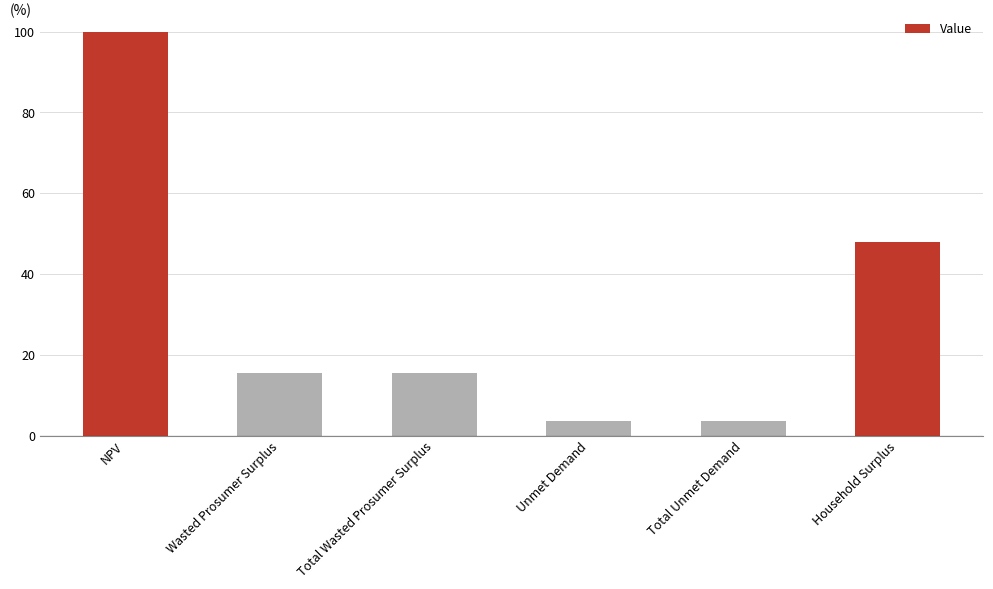

Where is the data nearest to the value 51?

Household Surplus